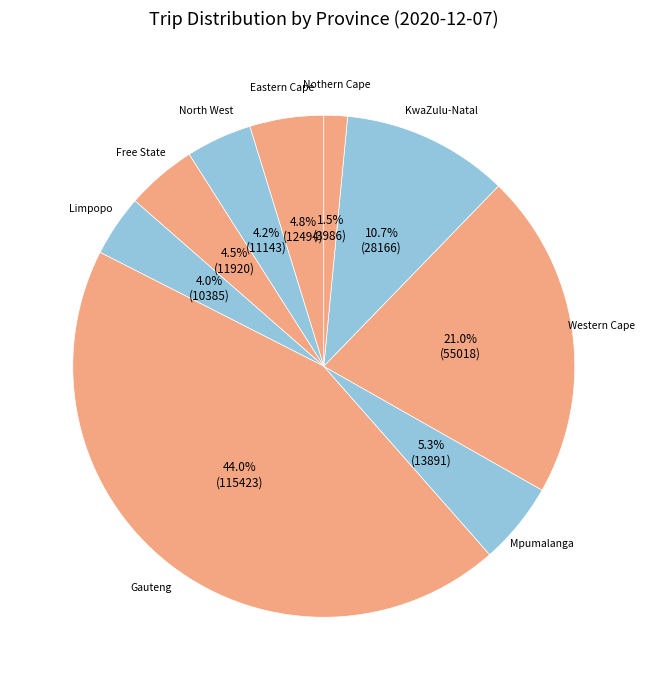

Is it true that Nothern Cape is 16% of the pie?

False